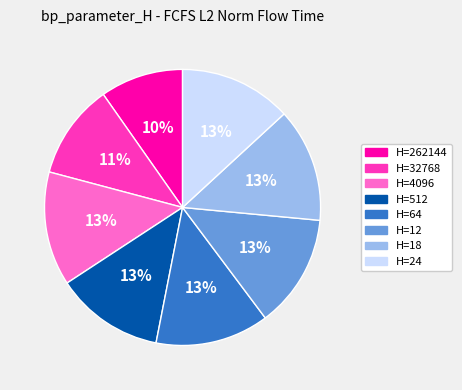

Is there a majority slice in this chart?

No